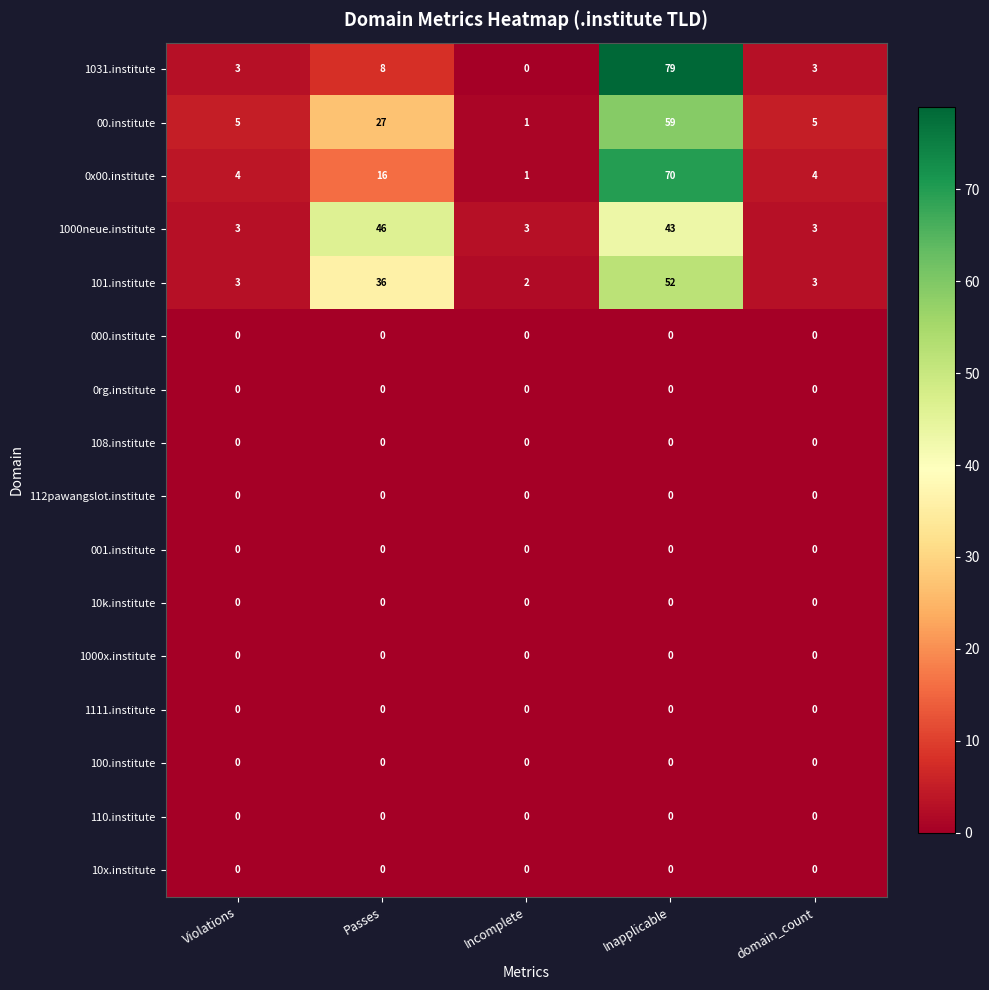

What is the sum of all 101.institute values?

96